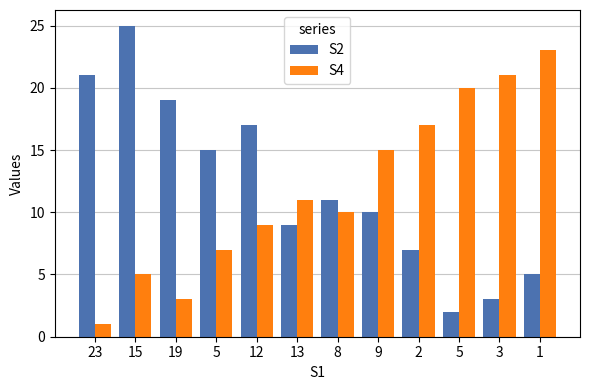

What is the label of the 4th bar from the right?

2